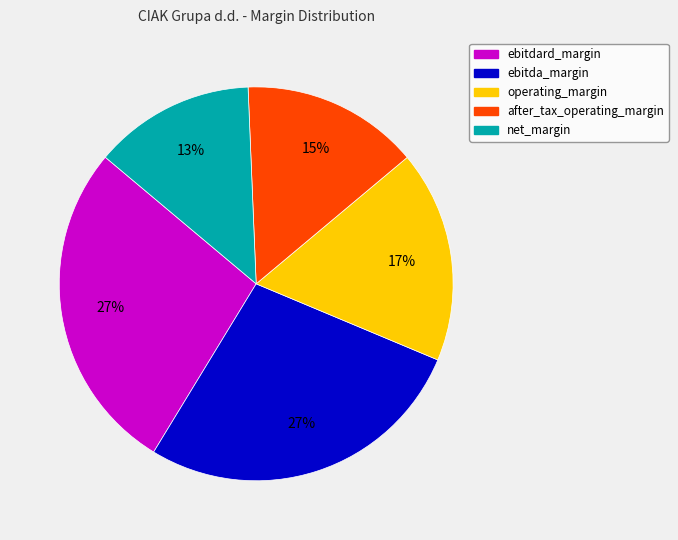

What is the smallest slice in the pie chart?

net_margin